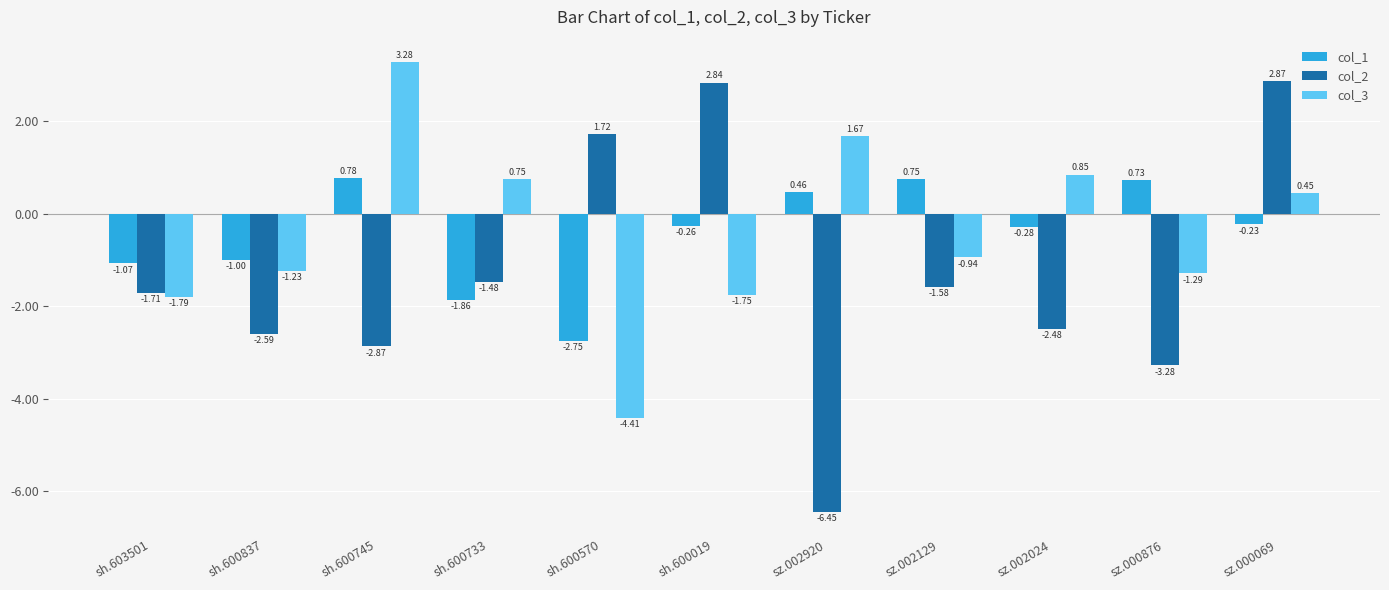

Which series changed the most between sh.603501 and sz.002024?

col_3